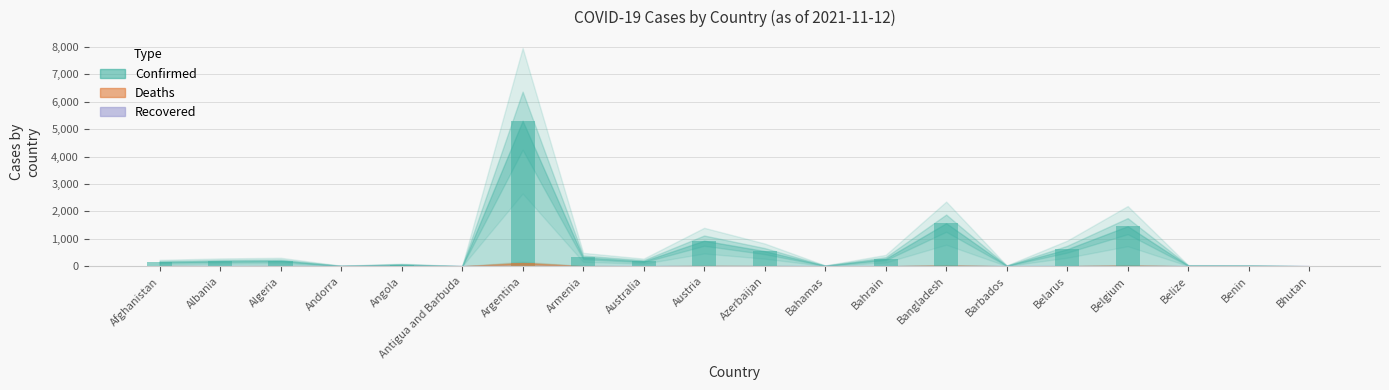

The value of Confirmed at Albania is 306.0. True or false?

False